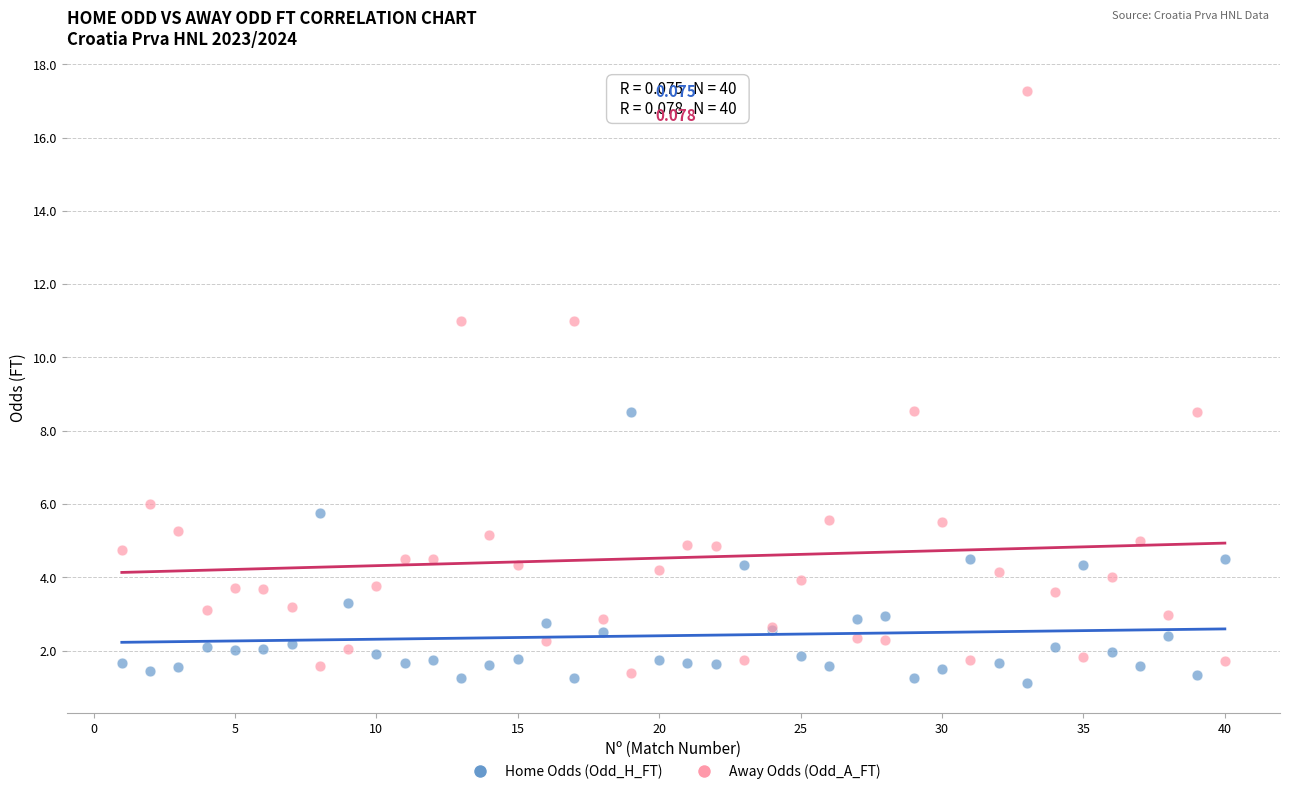

What is the X range (max minus min) for the scatter plot?

39.0